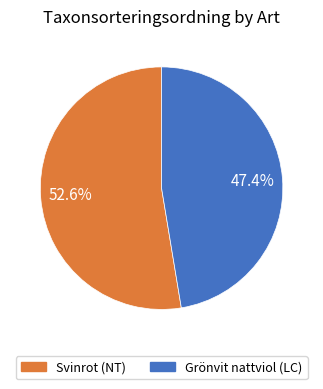

To the nearest percent, what is the difference between the largest and smallest slice percentages?

5%